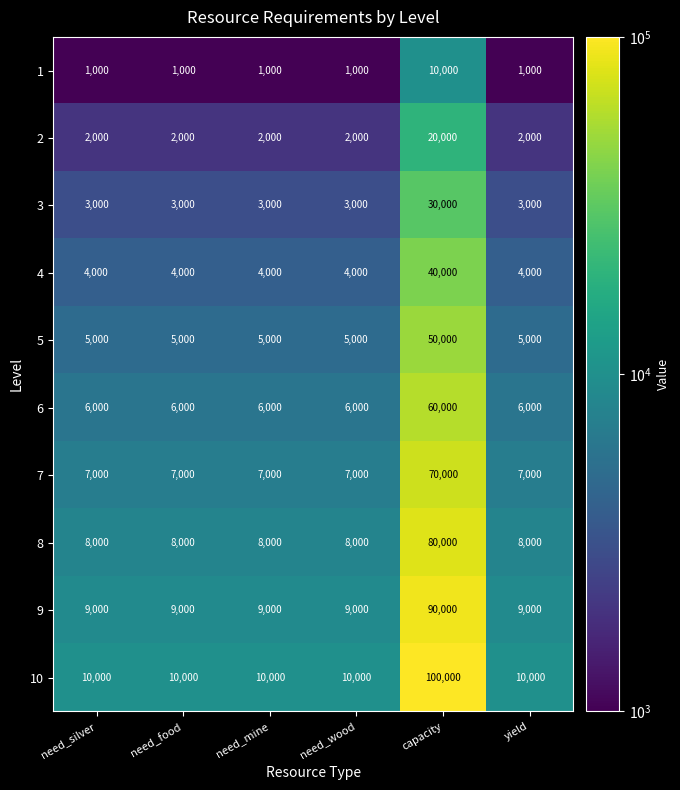

What is the difference between the maximum and second lowest values in the 2 series?

18000